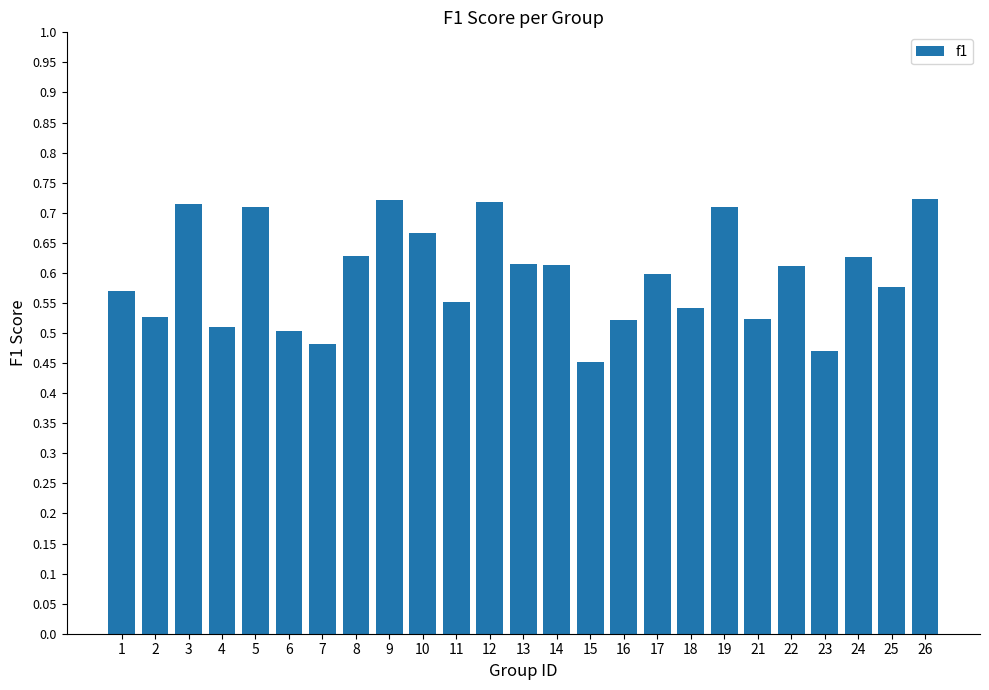

What is the difference between the maximum and minimum values?

0.3